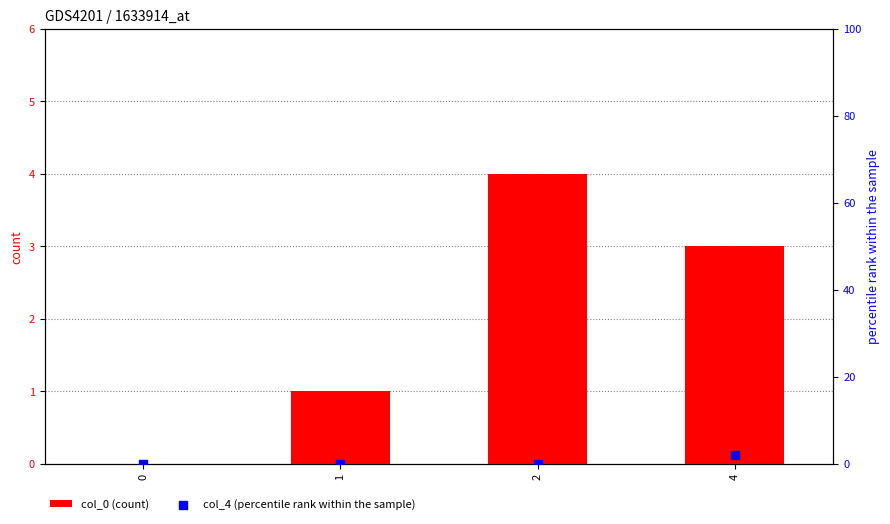

What are all the series names shown in the legend?

col_0 (count), col_4 (percentile rank within the sample)